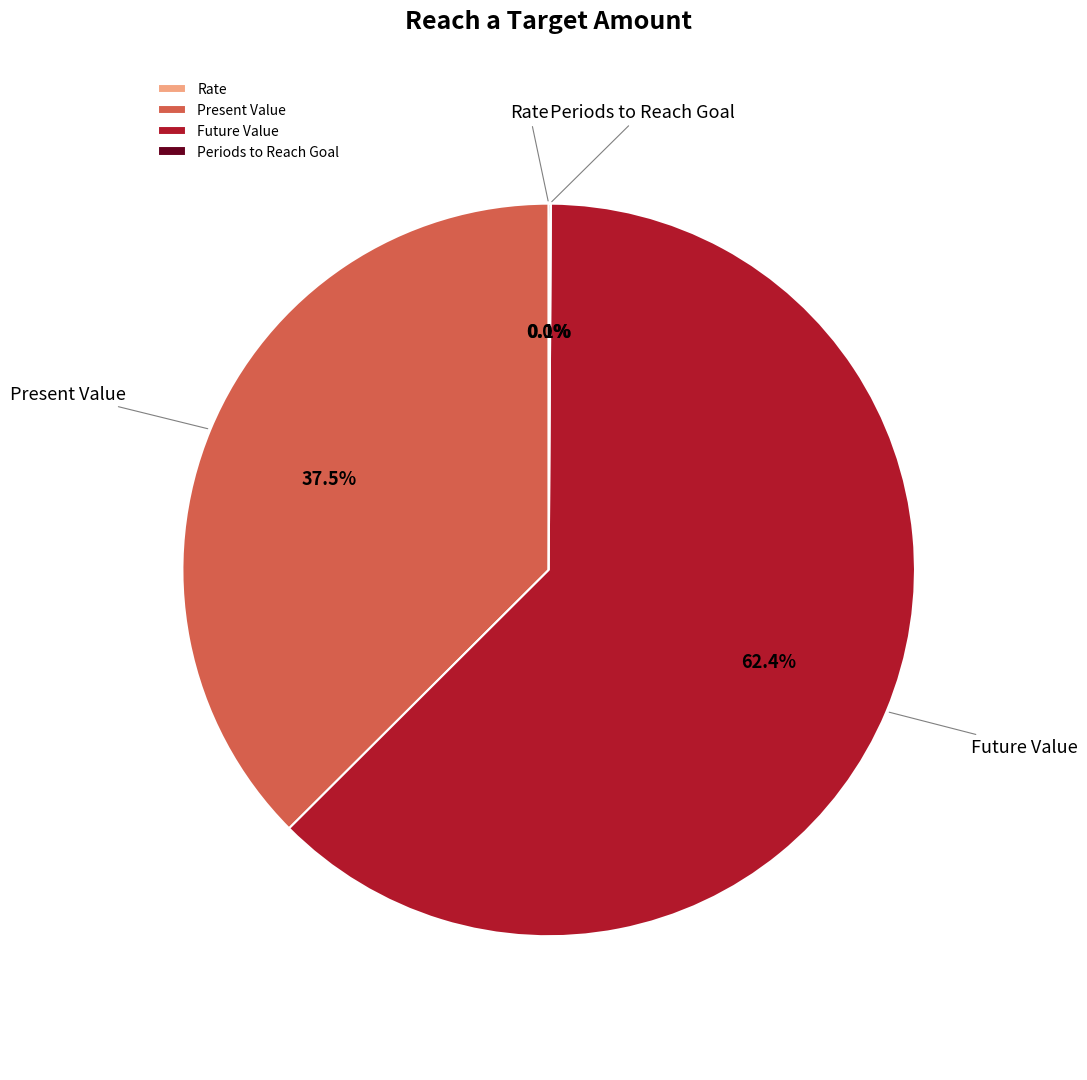

Is there a majority slice in this chart?

Yes